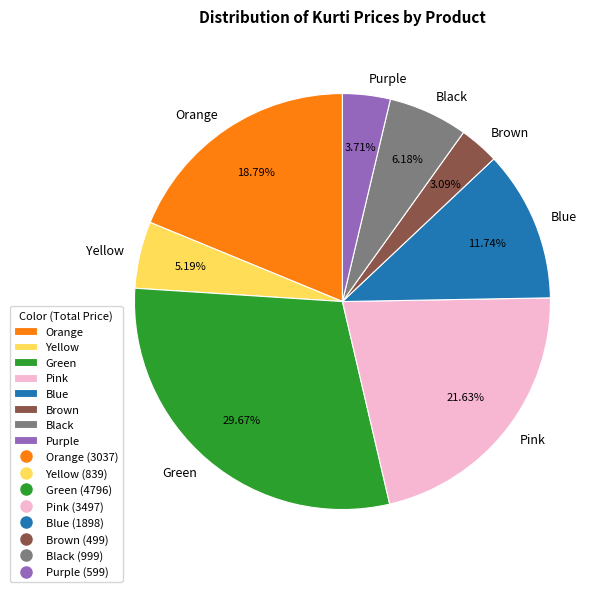

Count the number of slices in the pie.

8